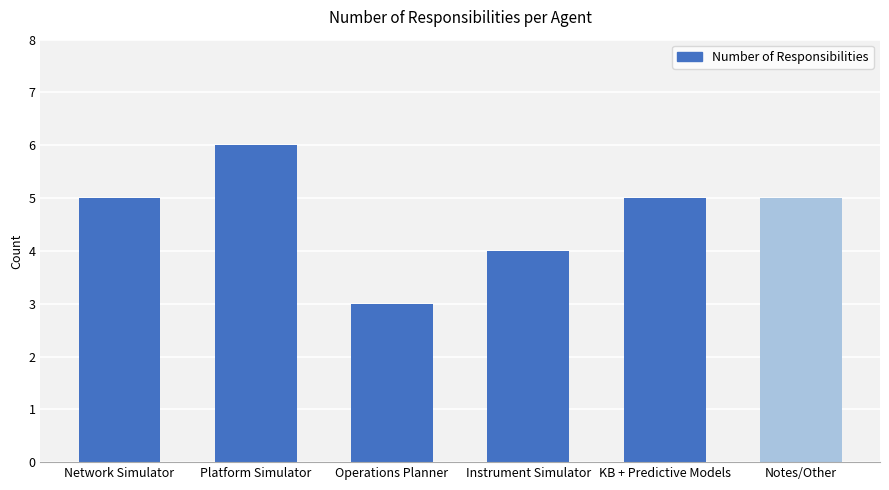

What is the value of the 3rd bar from the left?

3